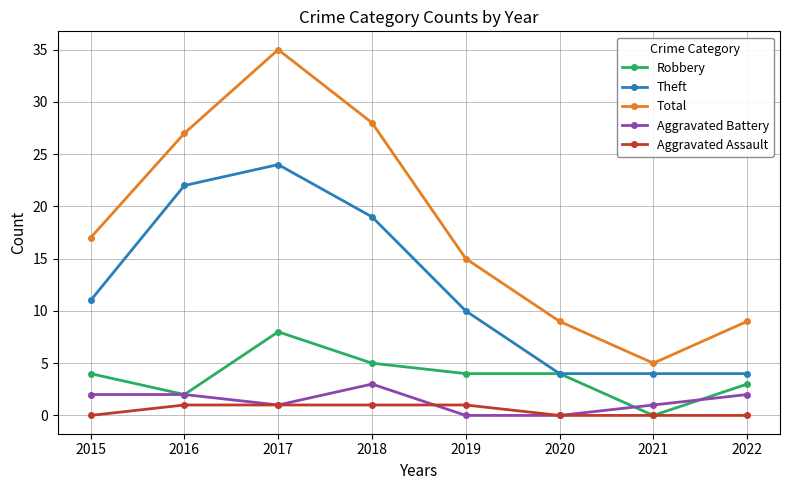

True or false: Total has a value of 16 at 2020.

False